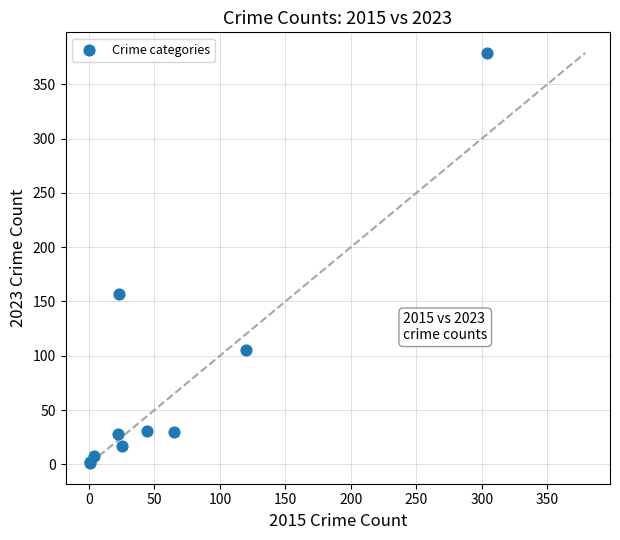

What Y value in the scatter plot is closest to 190?

157